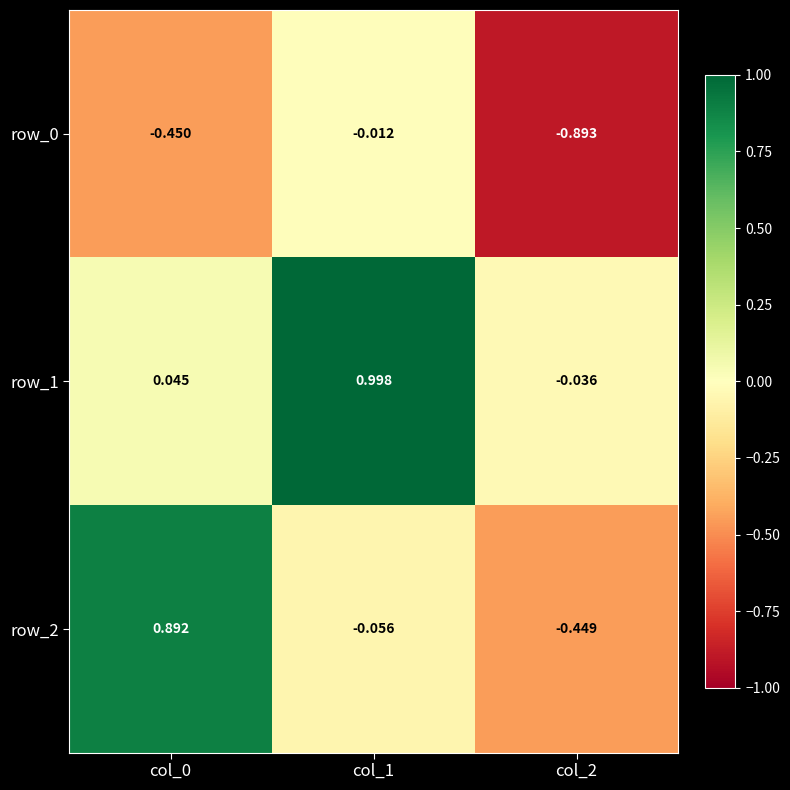

Is the value of row_1 at col_2 greater than the value of row_0 at col_1?

No